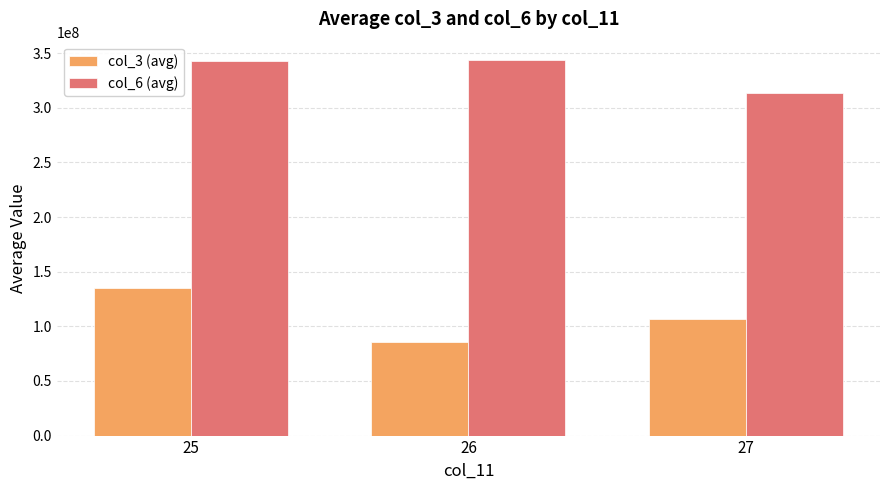

At how many categories does at least one series exceed 137463813?

3